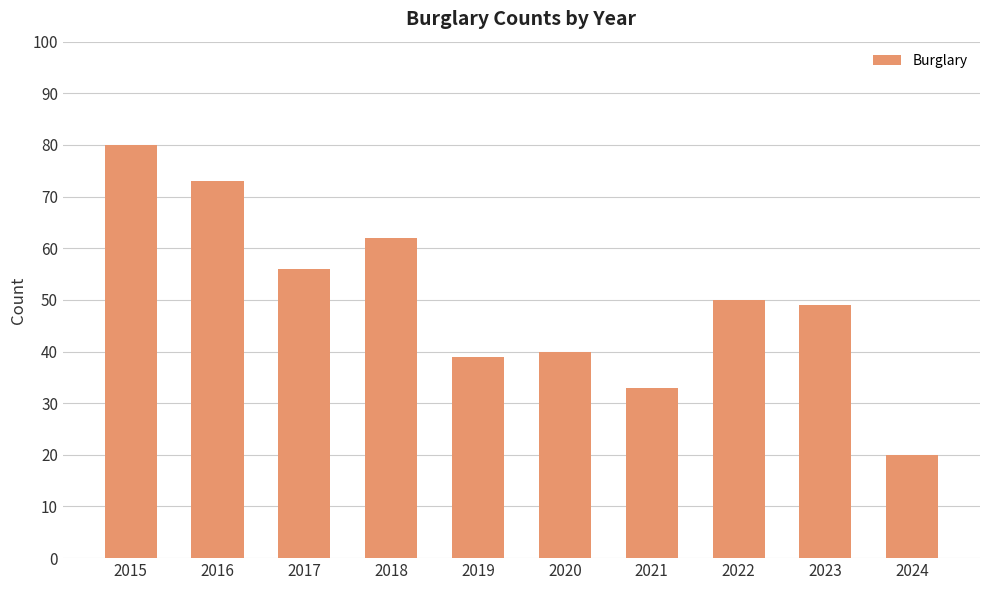

Which category has the lowest value across all series?

2024